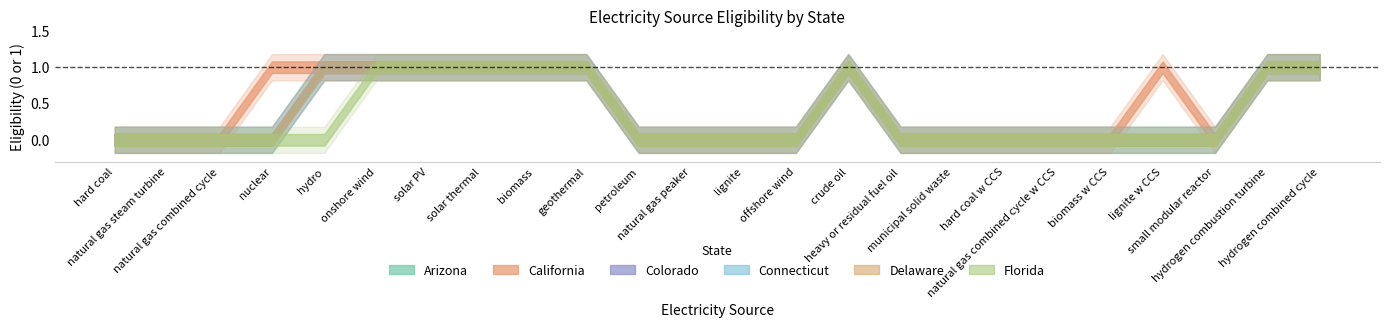

At which category is the sum across all series the highest?

onshore wind